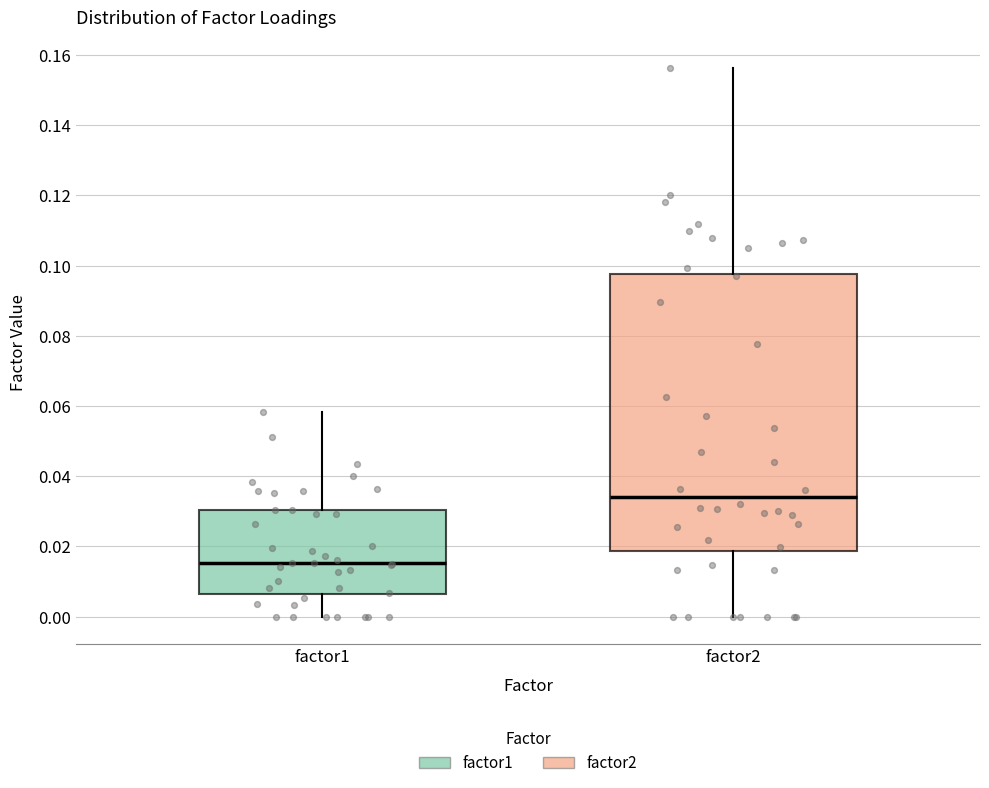

Reading left to right, transcribe this box plot: for each box, give where its median line is, the range the box spans, and where its two whiskers end, as read against the y-axis. The values are not printed on the chart, so give them approximately, as read against the axis.

factor1: median 0.016, box 0.006 to 0.030, whiskers 0.000 to 0.058
factor2: median 0.034, box 0.018 to 0.098, whiskers 0.000 to 0.156